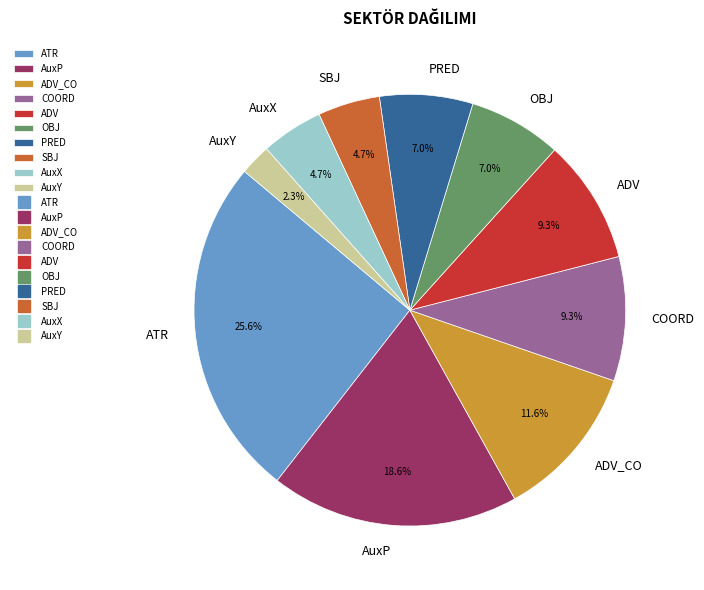

What is the smallest slice in the pie chart?

AuxY